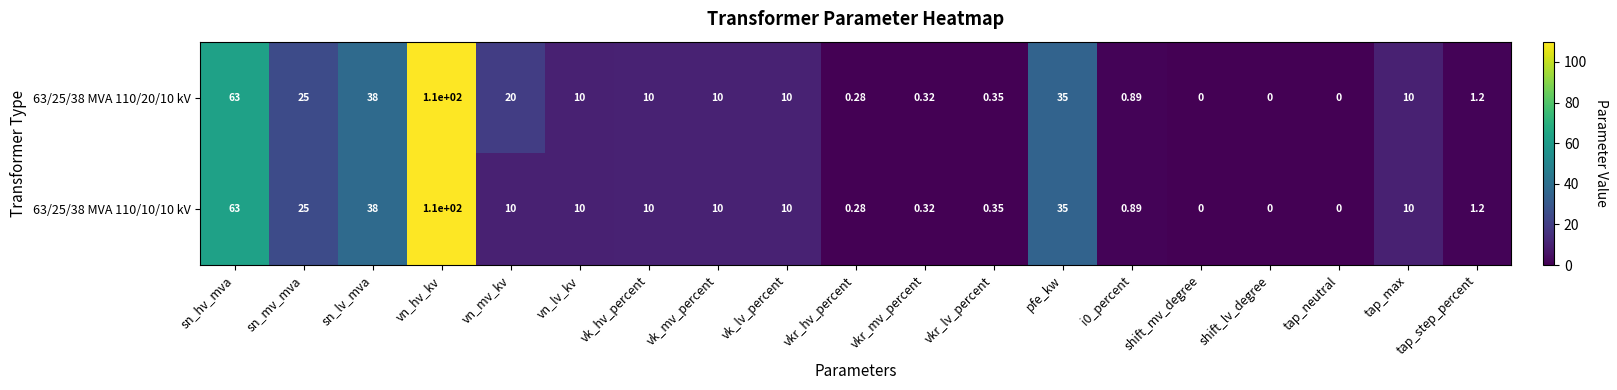

At how many categories does at least one series exceed 56?

2